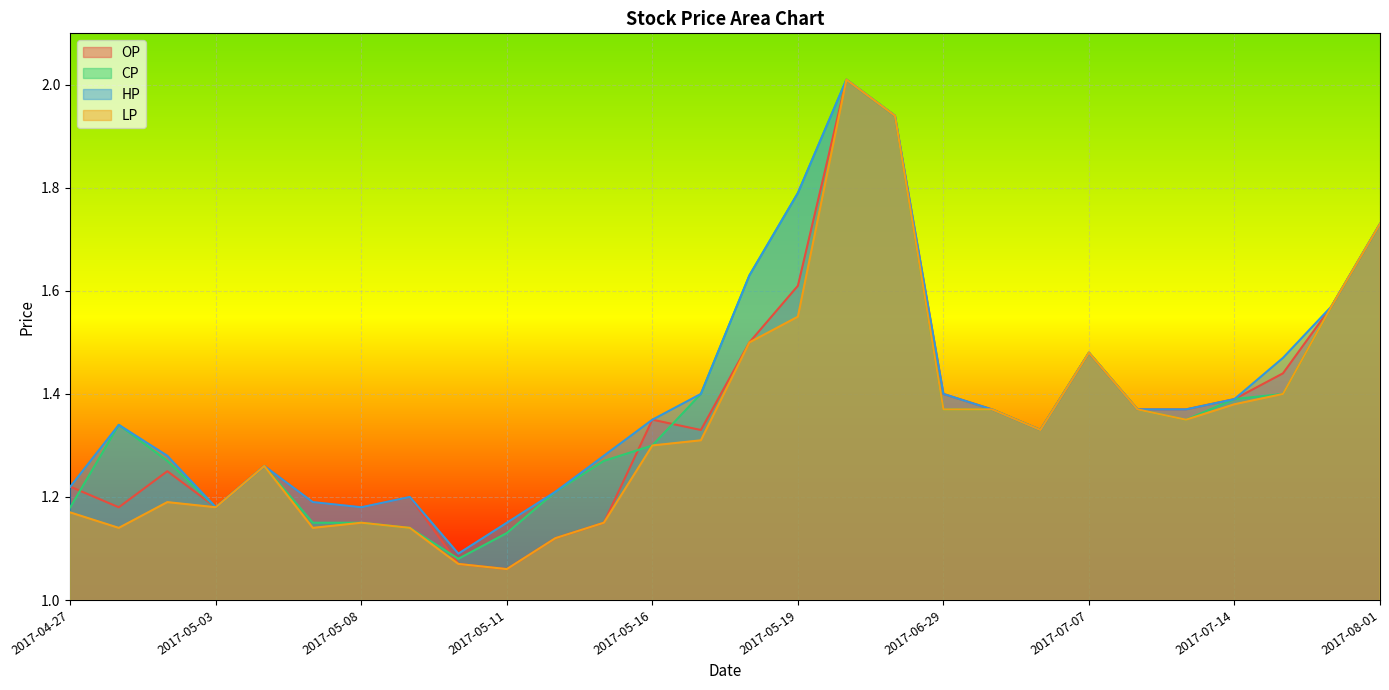

True or false: HP and LP cross at least once.

False